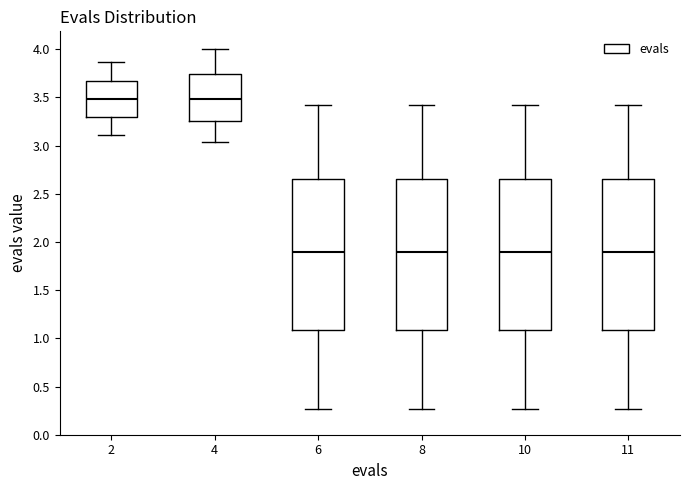

Reading left to right, read every box against the y-axis: the position of its median line, the range the box covers, and the ends of its whiskers. The values are not printed on the chart, so give them approximately, as read against the axis.

2: median 3.50, box 3.30 to 3.70, whiskers 3.10 to 3.85
4: median 3.50, box 3.25 to 3.75, whiskers 3.05 to 4.00
6: median 1.90, box 1.10 to 2.65, whiskers 0.25 to 3.40
8: median 1.90, box 1.10 to 2.65, whiskers 0.25 to 3.40
10: median 1.90, box 1.10 to 2.65, whiskers 0.25 to 3.40
11: median 1.90, box 1.10 to 2.65, whiskers 0.25 to 3.40